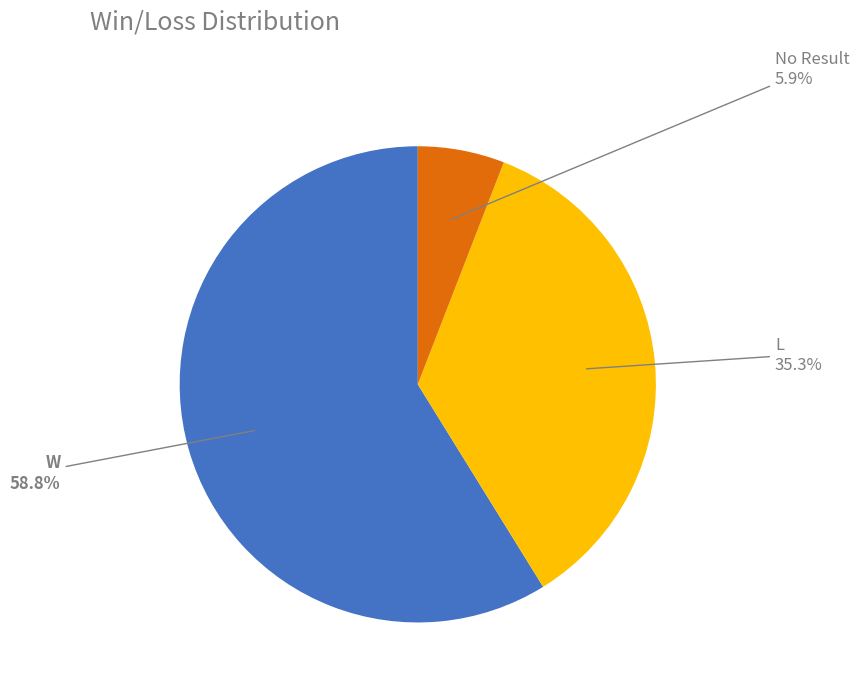

Count the number of slices in the pie.

3